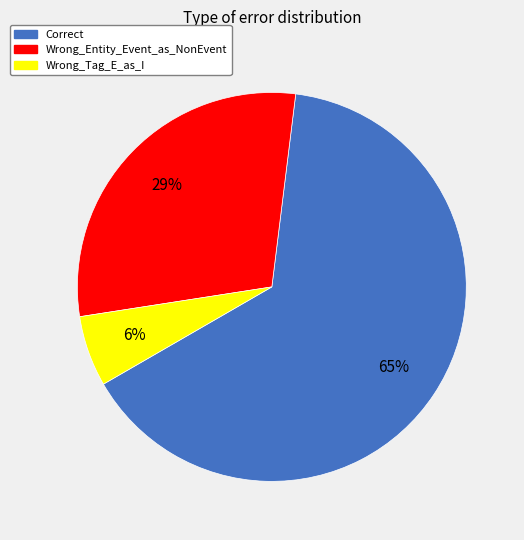

To the nearest percent, what is the difference between the Correct and Wrong_Tag_E_as_I slice percentages?

59%